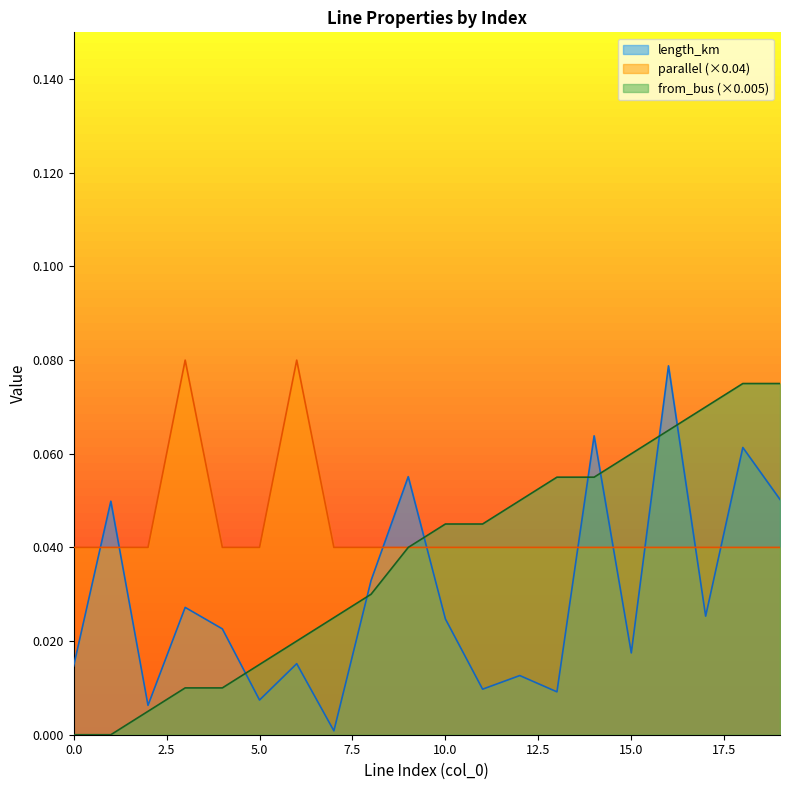

What is the sum of all from_bus values?

0.8